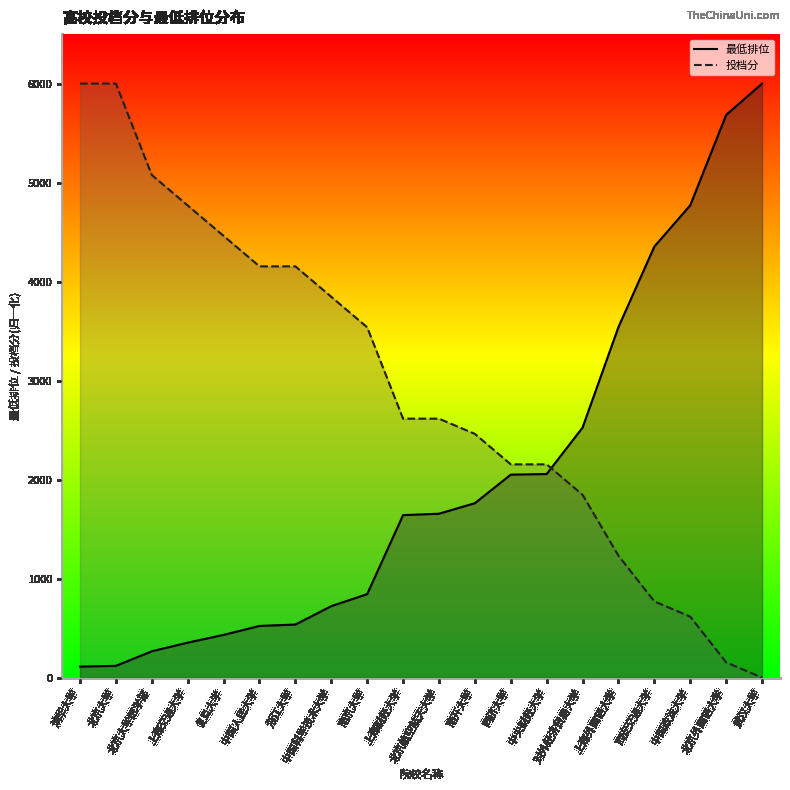

What are all the series names shown in the legend?

投档分, 最低排位